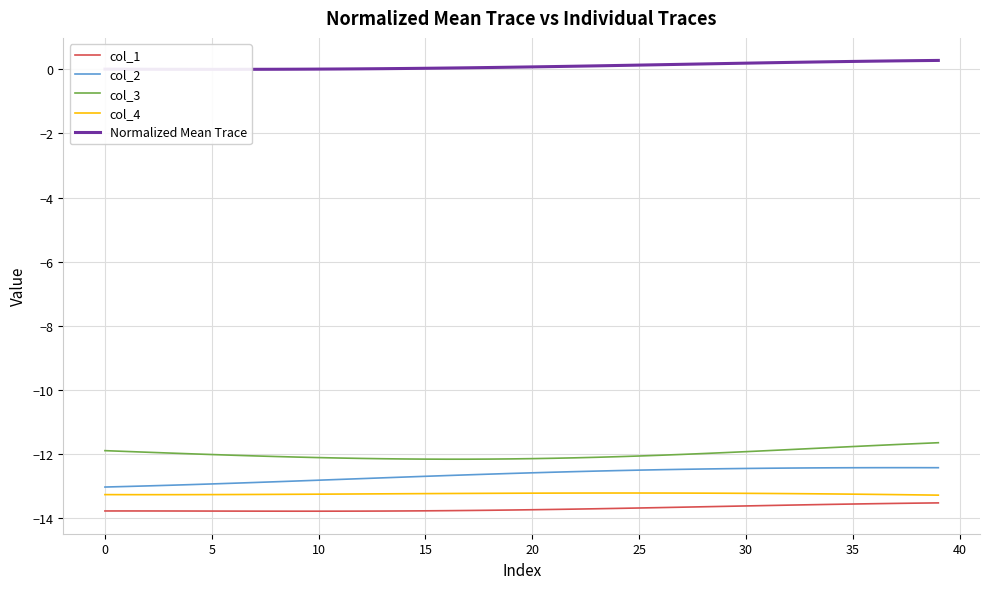

At how many categories does at least one series exceed -12?

40